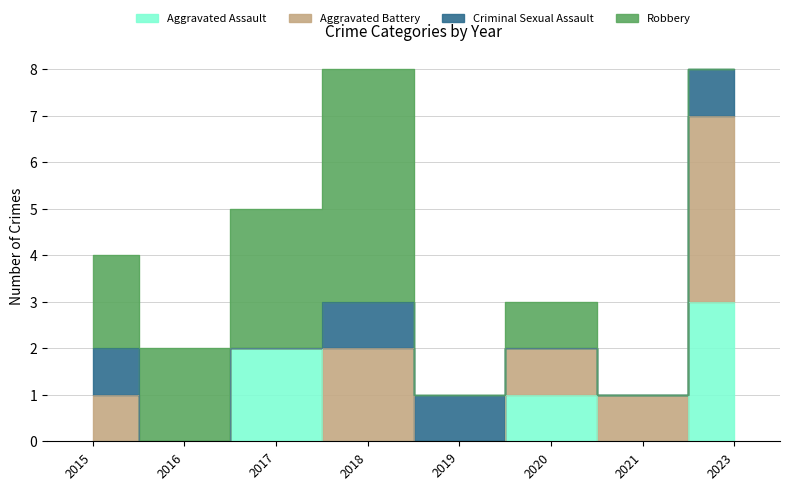

True or false: Aggravated Battery and Robbery cross at least once.

False